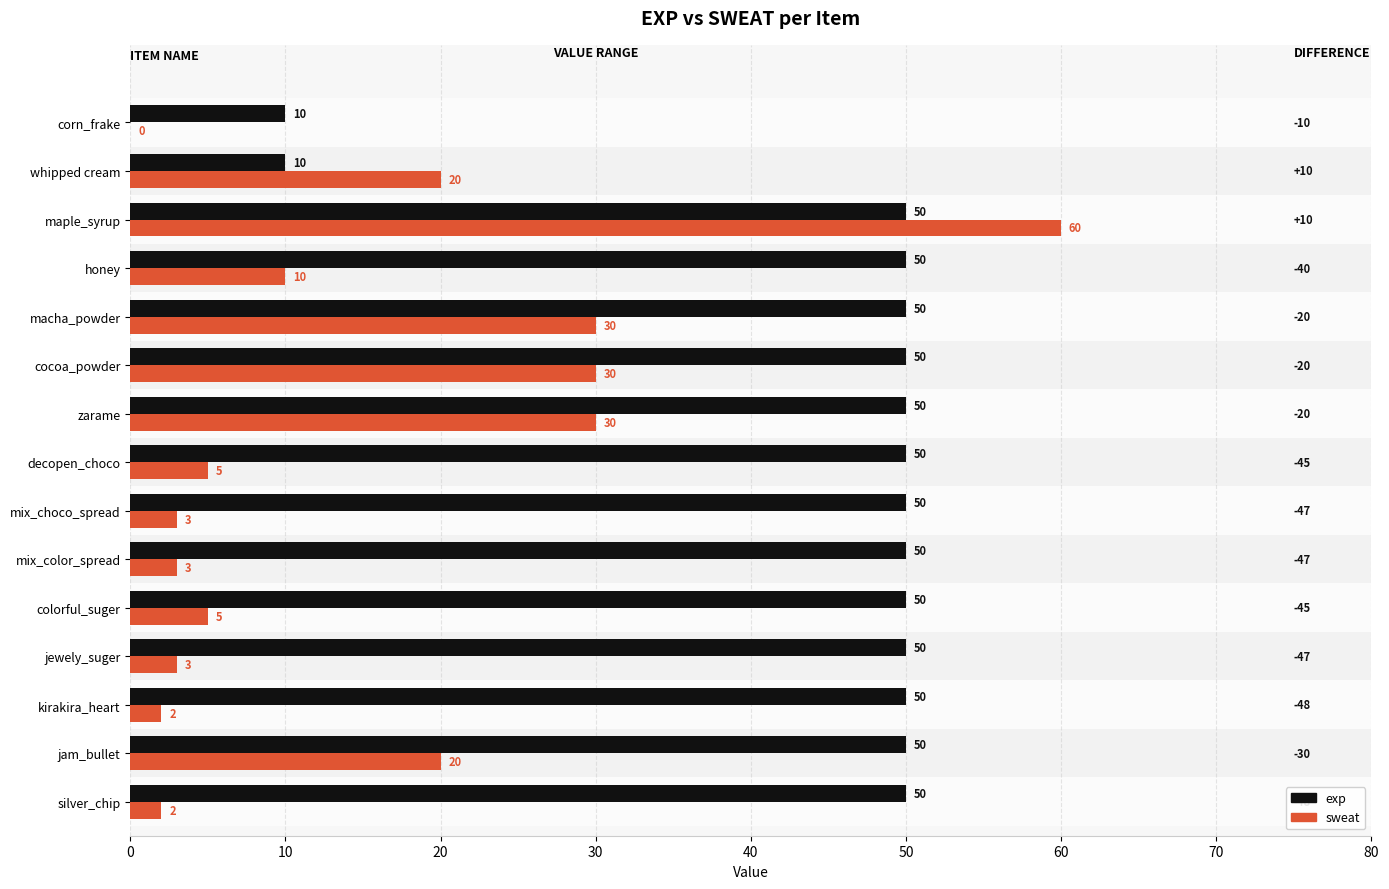

What are all the series names shown in the legend?

exp, sweat